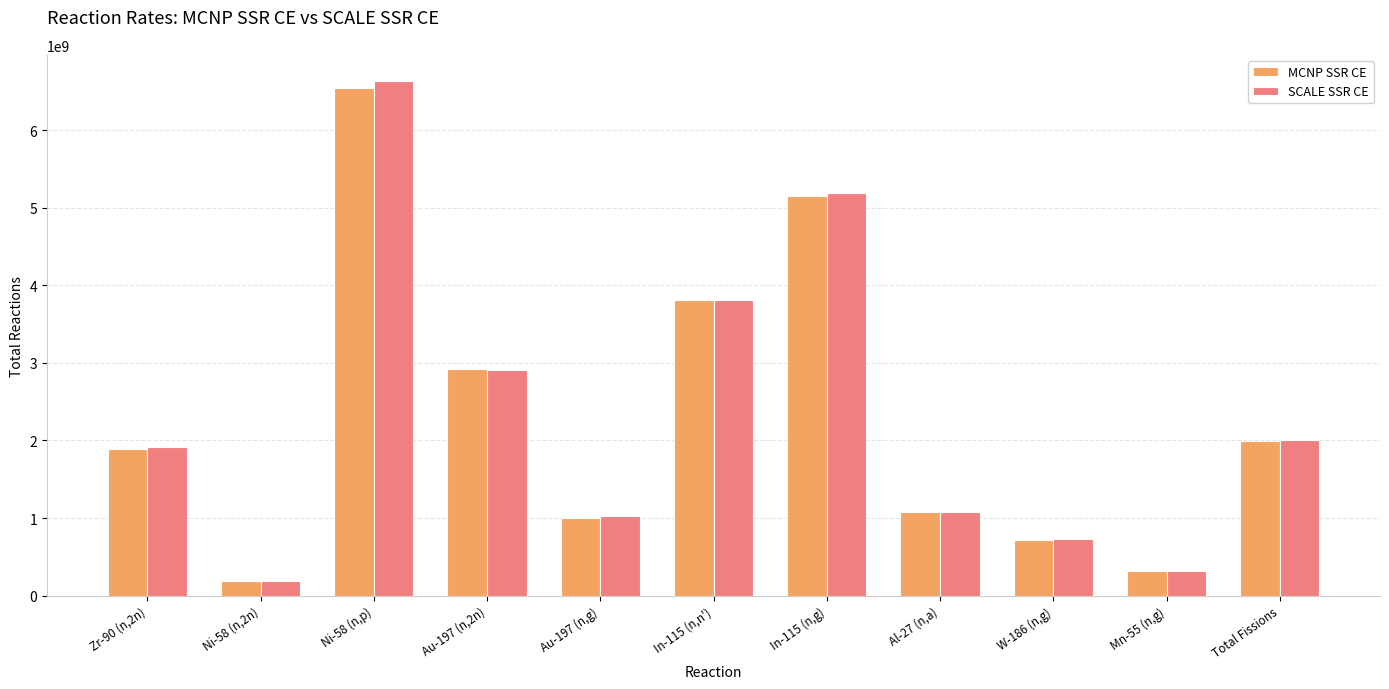

What is the sum of the SCALE SSR CE values at Al-27 (n,a) and Mn-55 (n,g)?

1398026294.3